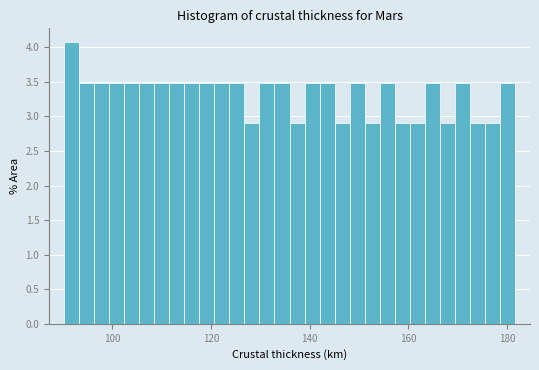

Around what value on the x-axis is the tallest bar? Give the approximate position of its centre, as read against the axis.

92